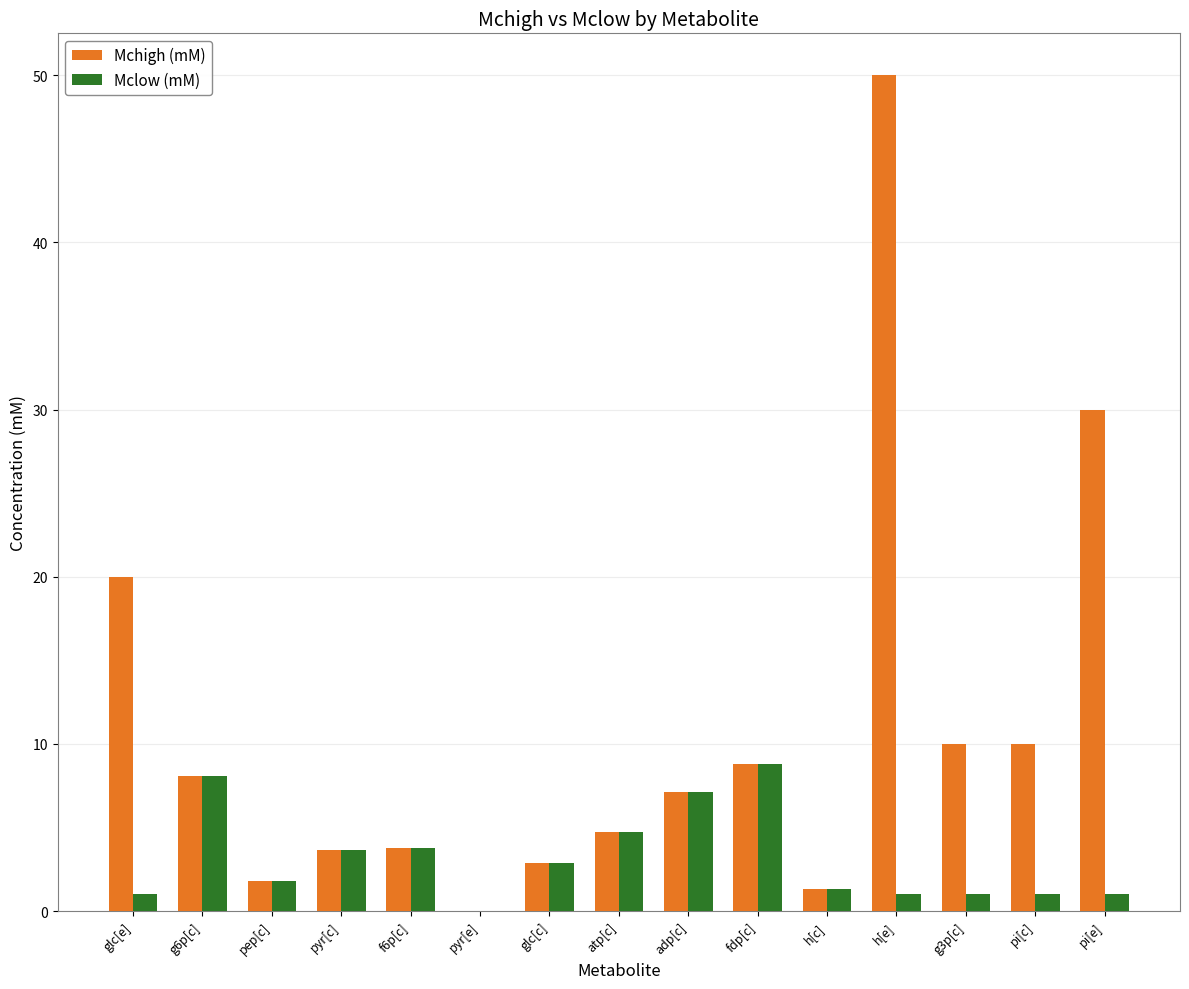

Which series has the largest range (max minus min)?

Mchigh (mM)